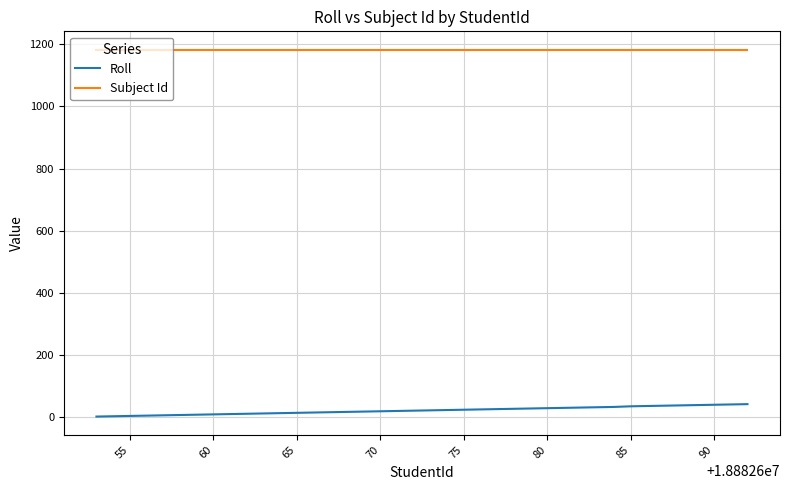

Rank the series by their average value, from highest to lowest.

Subject Id, Roll